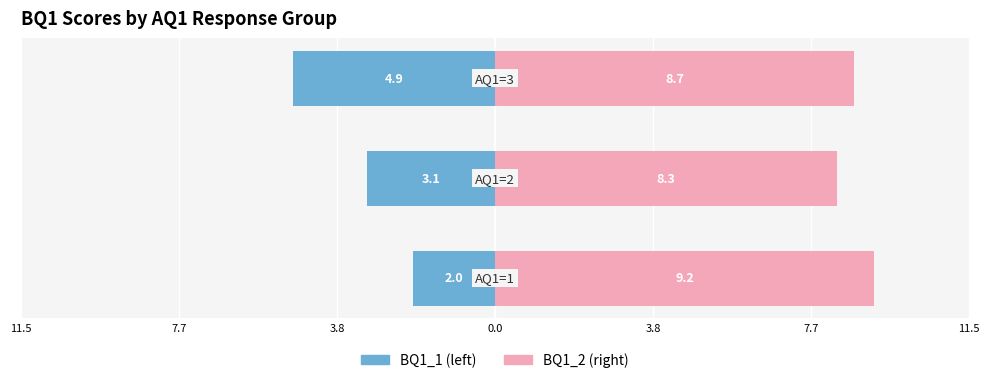

The value of BQ1_1 at 11.5 is -3.0. True or false?

False